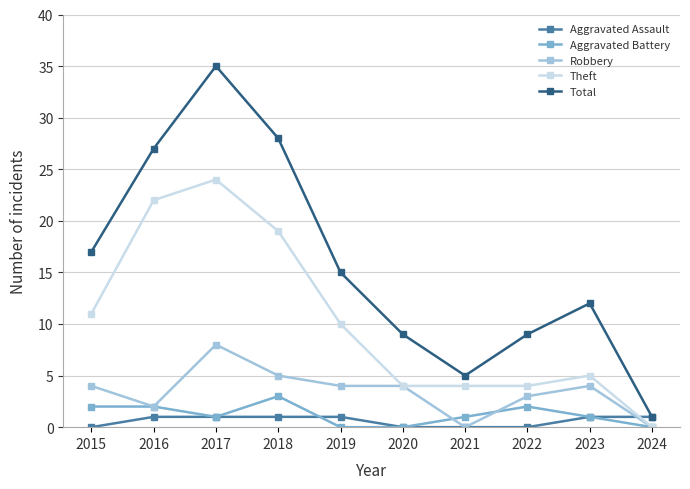

Which series has the largest total across all categories?

Total